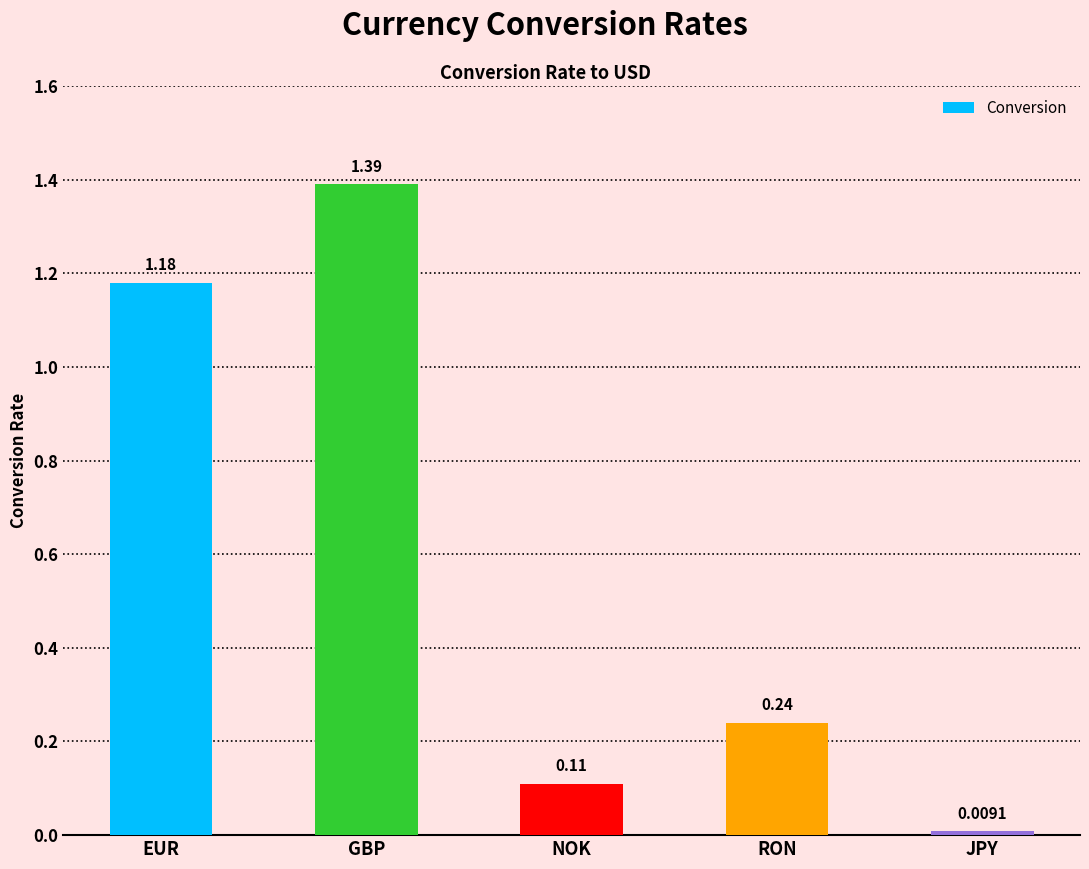

List the labels in order of value, smallest first.

JPY, NOK, RON, EUR, GBP